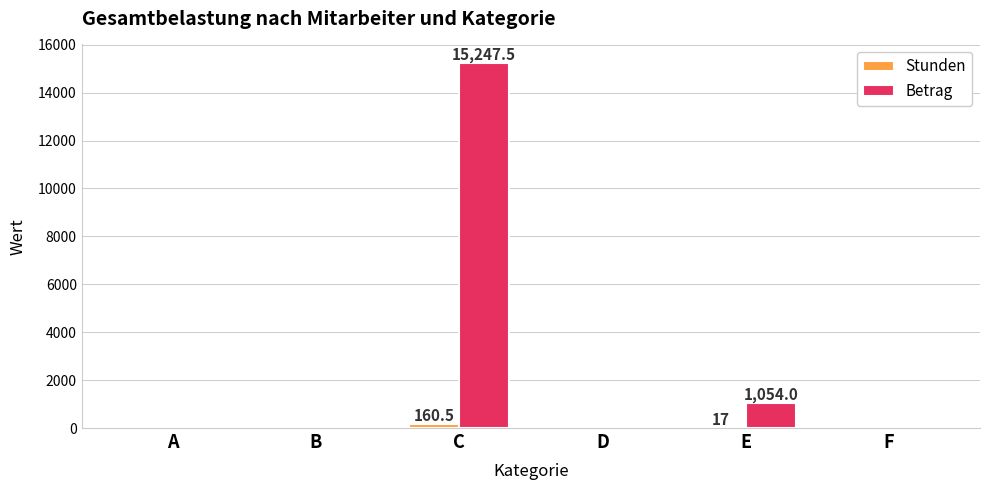

What are all the series names shown in the legend?

Stunden, Betrag